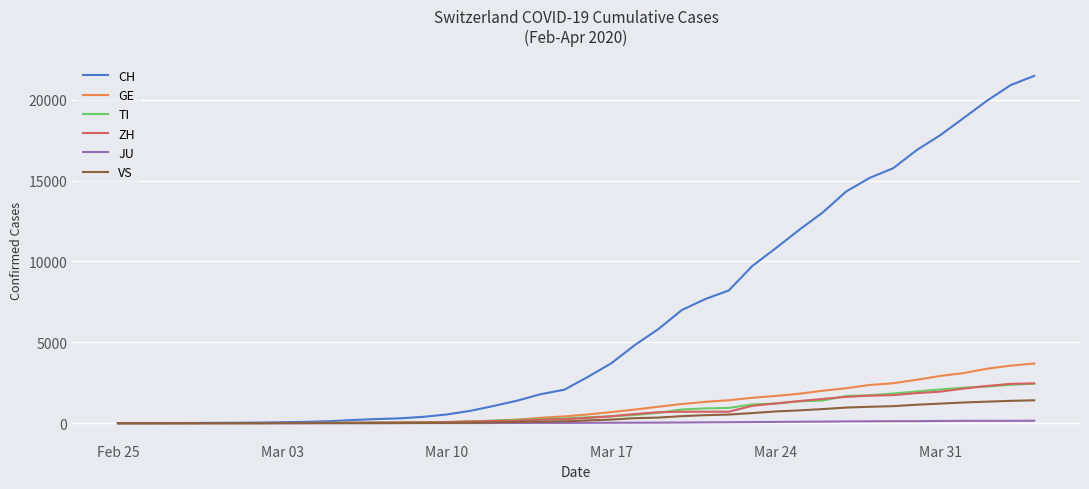

How many values in the CH series are below 2862?

20